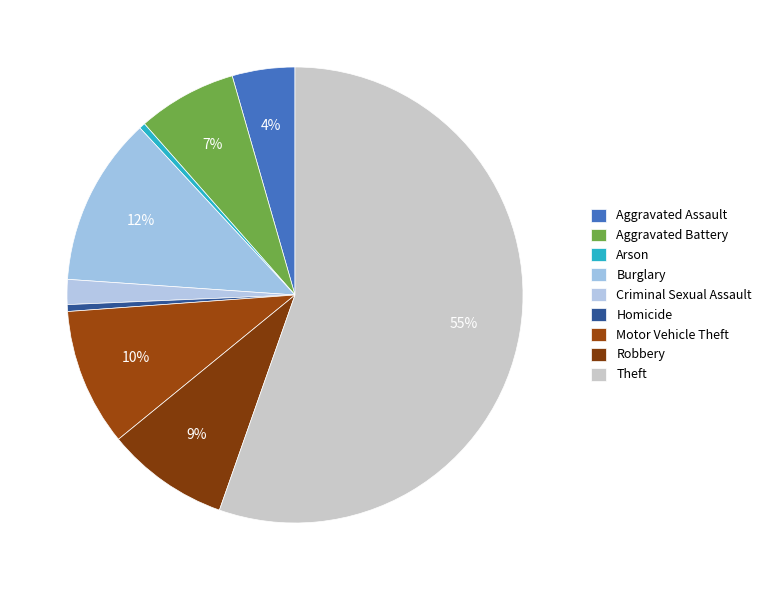

How much of the chart is everything except Arson?

99.6%